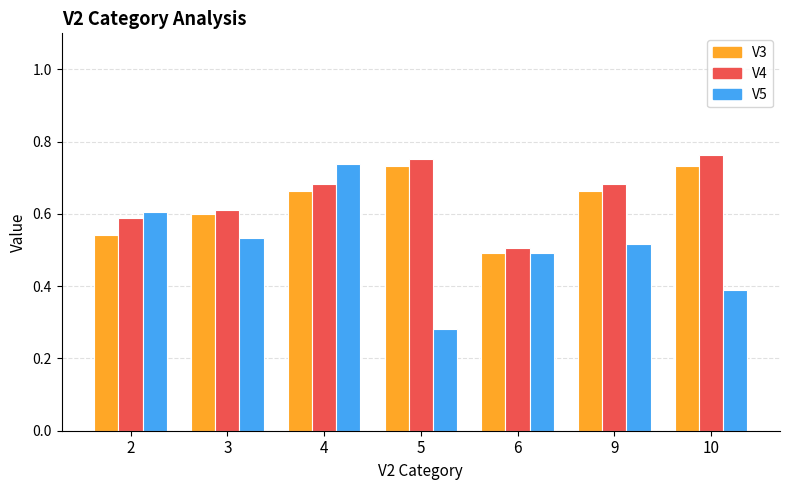

What is the total value across all series at 3?

1.7